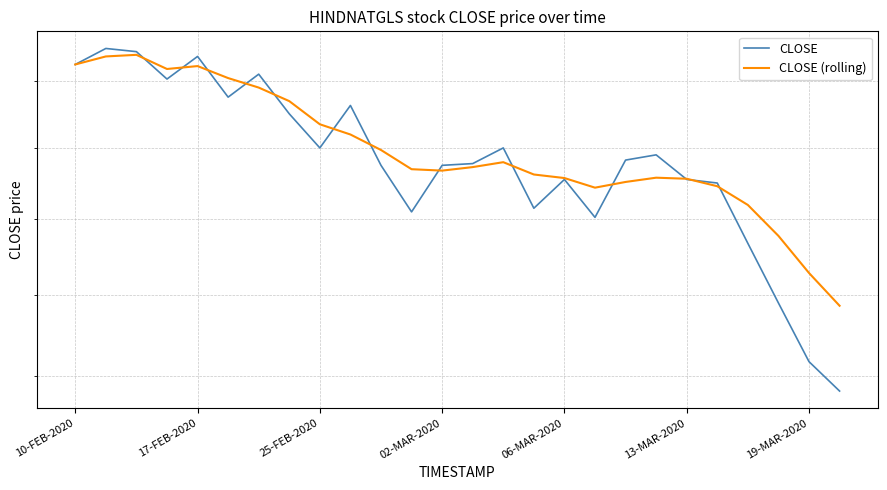

What position from the left is 02-MAR-2020?

13